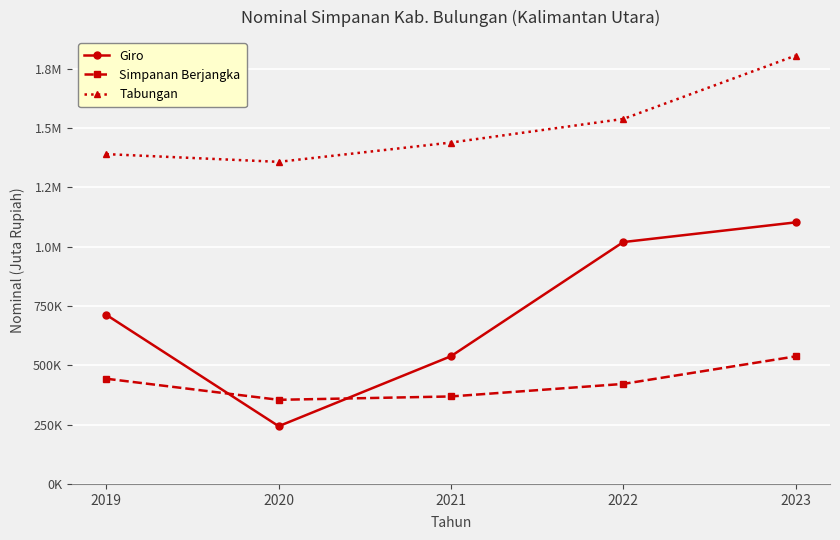

Which series has the widest spread of values?

Giro